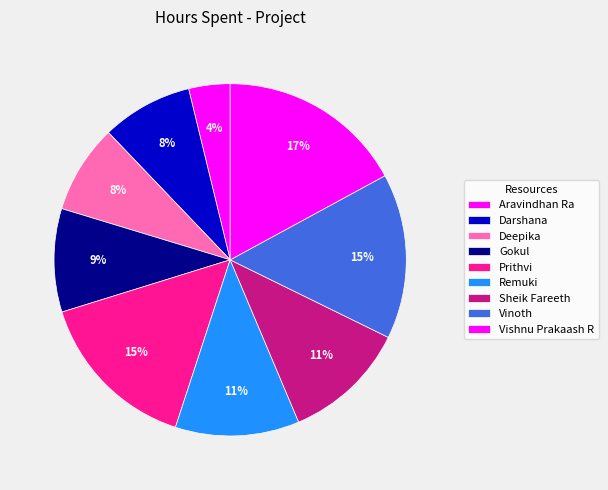

Count the number of slices in the pie.

9